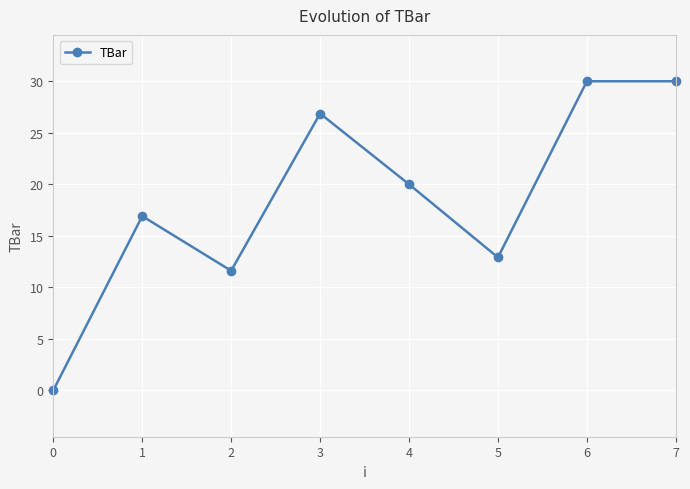

What is the value of the 7th point from the left?

30.0